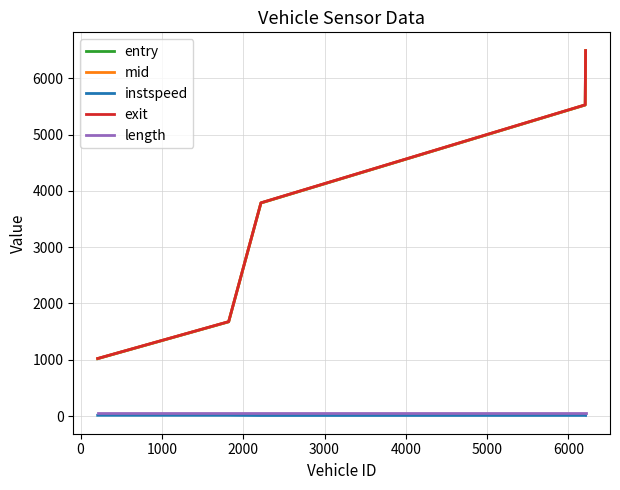

True or false: exit and length intersect in this chart.

False